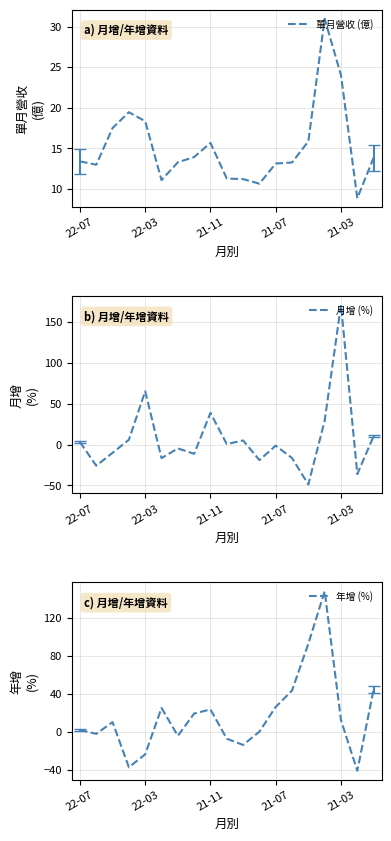

How many interior local valleys does the 單月營收 (億) series have?

4